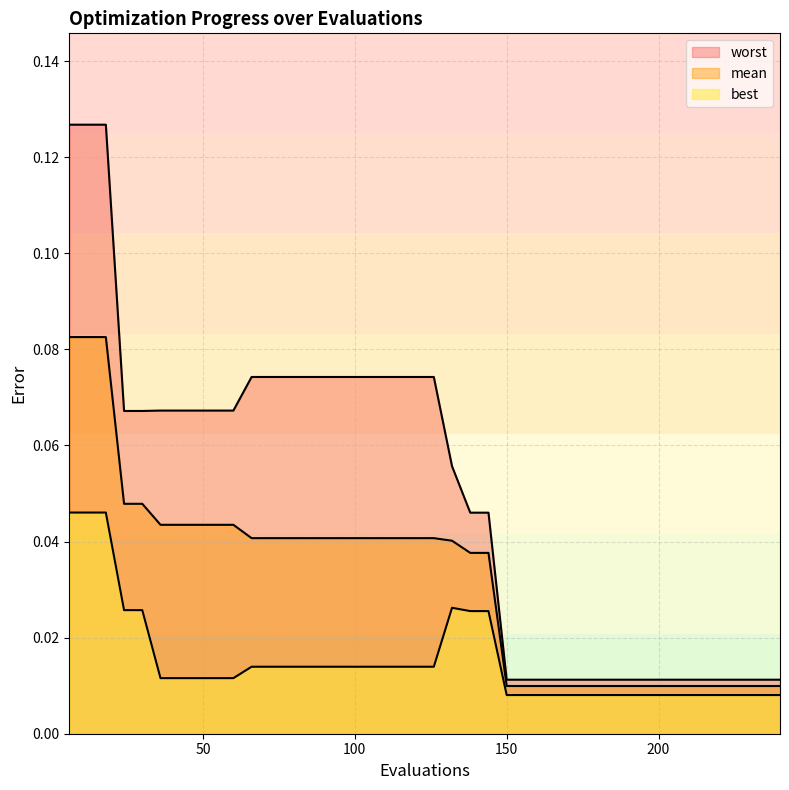

Reading left to right, list all the values displayed in this chart.

best: 0.0	0.0	0.0	0.0	0.0	0.0	0.0	0.0	0.0	0.0	0.0	0.0	0.0	0.0	0.0	0.0	0.0	0.0	0.0	0.0	0.0	0.0	0.0	0.0	0.0	0.0	0.0	0.0	0.0	0.0	0.0	0.0	0.0	0.0	0.0	0.0	0.0	0.0	0.0	0.0
mean: 0.1	0.1	0.1	0.0	0.0	0.0	0.0	0.0	0.0	0.0	0.0	0.0	0.0	0.0	0.0	0.0	0.0	0.0	0.0	0.0	0.0	0.0	0.0	0.0	0.0	0.0	0.0	0.0	0.0	0.0	0.0	0.0	0.0	0.0	0.0	0.0	0.0	0.0	0.0	0.0
worst: 0.1	0.1	0.1	0.1	0.1	0.1	0.1	0.1	0.1	0.1	0.1	0.1	0.1	0.1	0.1	0.1	0.1	0.1	0.1	0.1	0.1	0.1	0.0	0.0	0.0	0.0	0.0	0.0	0.0	0.0	0.0	0.0	0.0	0.0	0.0	0.0	0.0	0.0	0.0	0.0